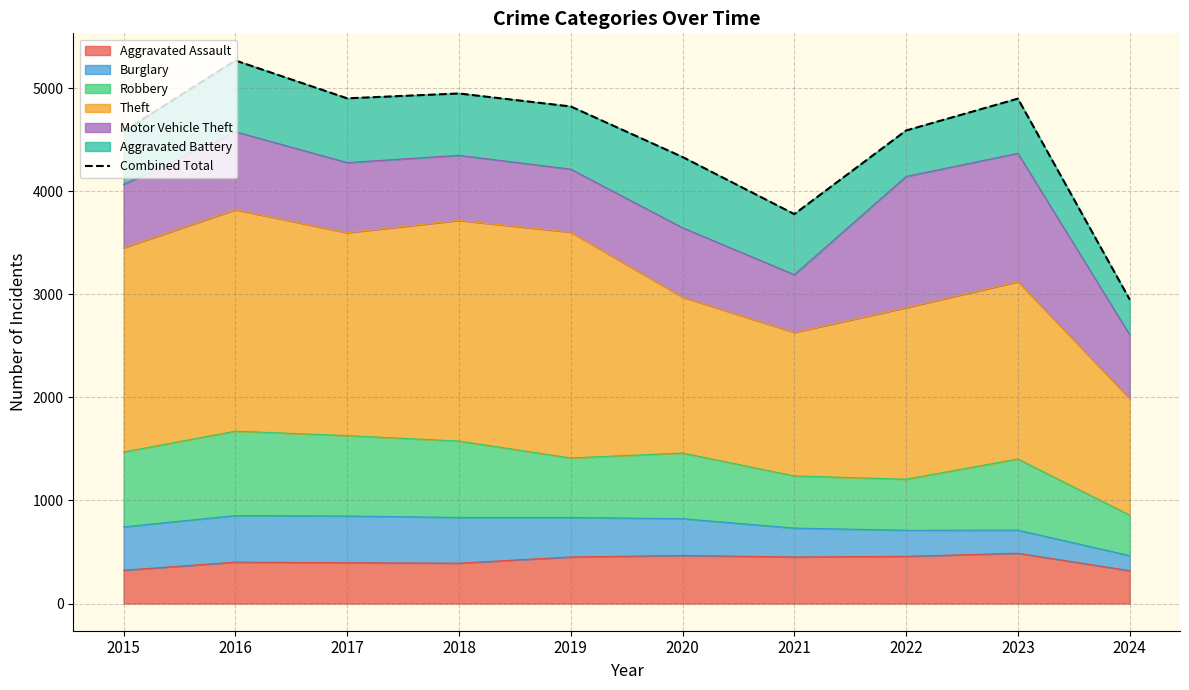

List the labels in order of value, smallest first.

2024, 2021, 2020, 2015, 2022, 2019, 2023, 2017, 2018, 2016